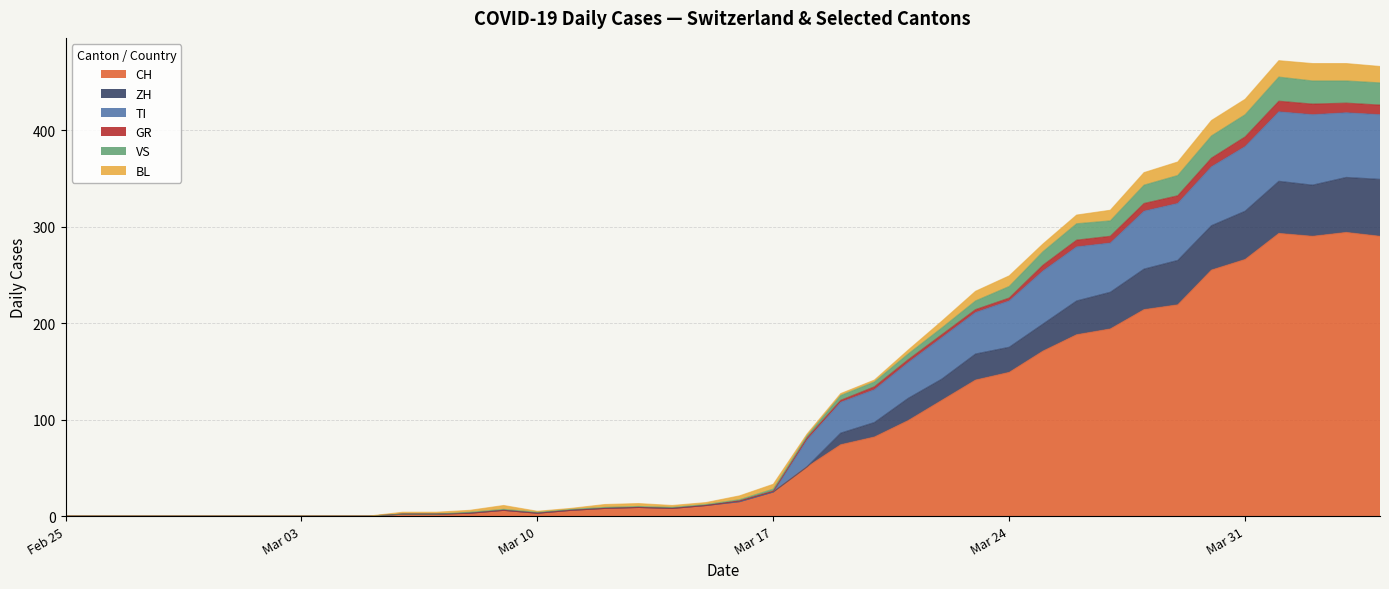

What are all the series names shown in the legend?

CH, ZH, TI, GR, VS, BL